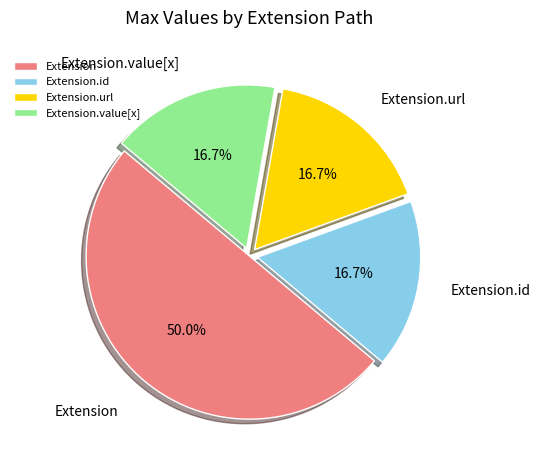

What is the largest slice in the pie chart?

Extension